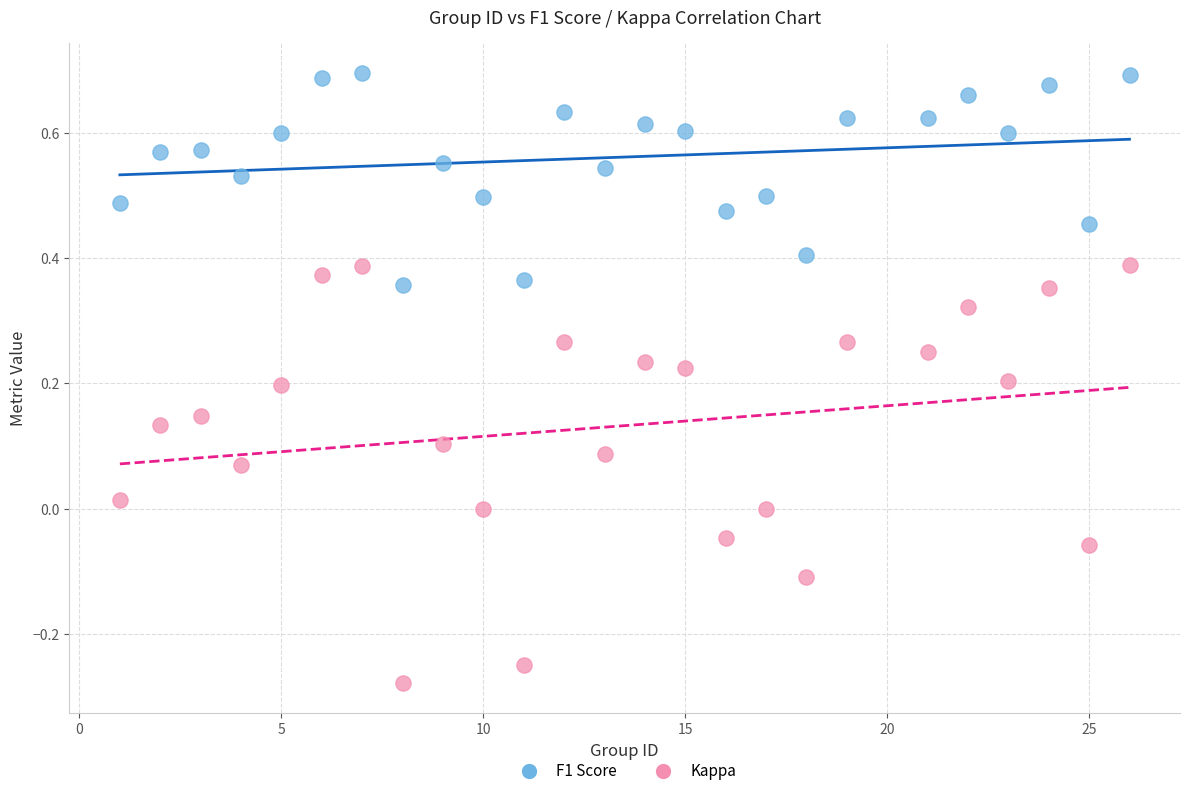

Across all data points, what is the range of X values (max minus min)?

25.0